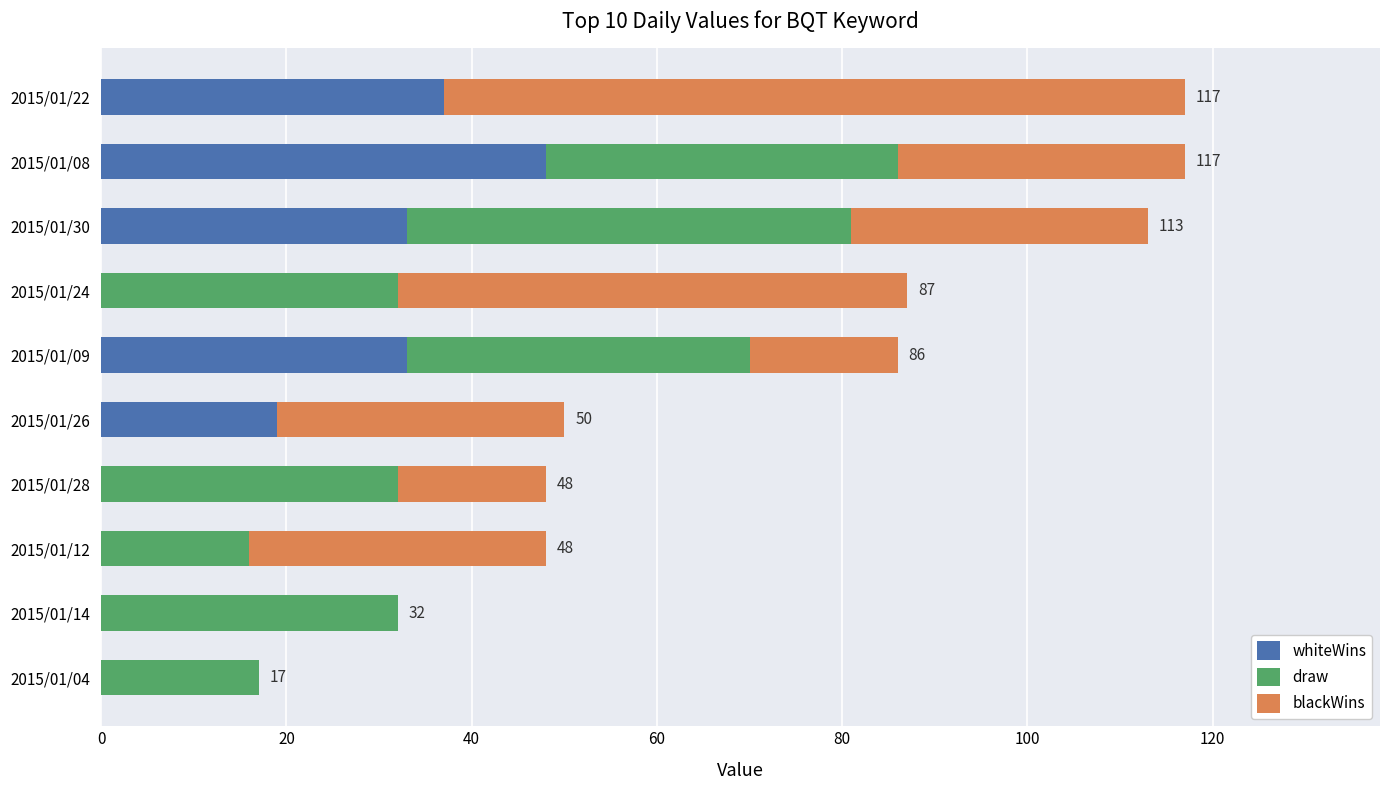

Is it true that whiteWins equals 33 at 2015/01/09?

True